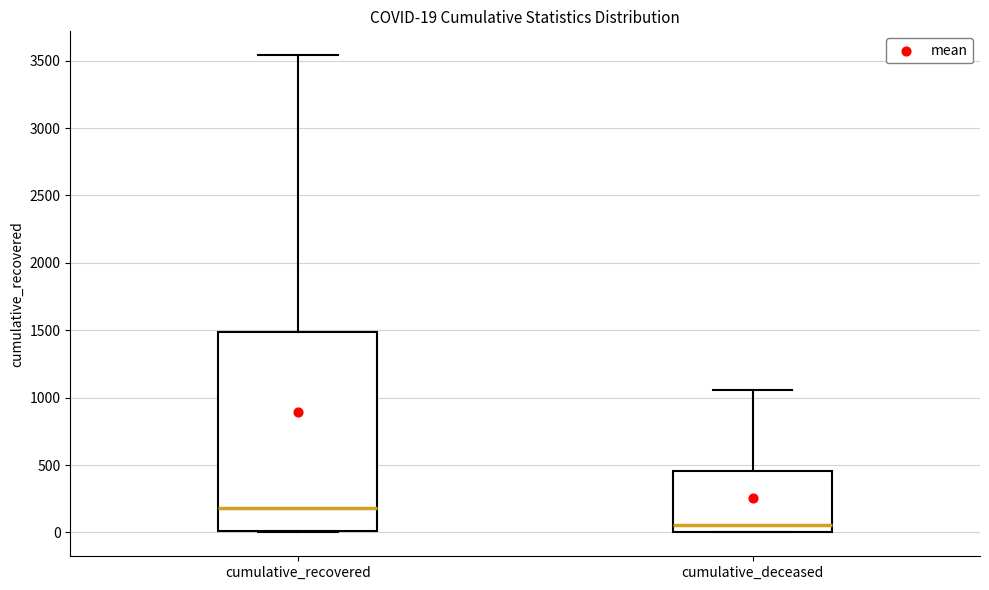

Which box is the tallest, from its lower edge to its upper edge?

cumulative_recovered